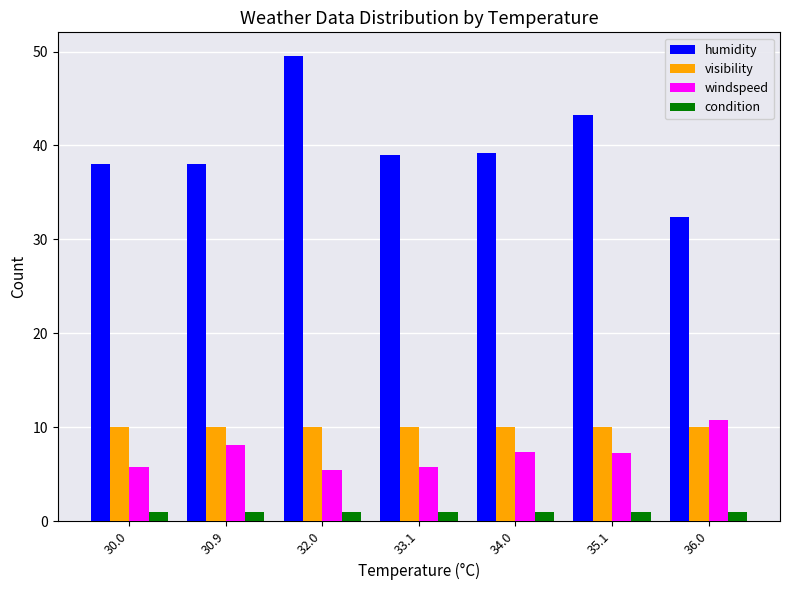

Is the value of humidity at 35.1 greater than the value of condition at 33.1?

Yes